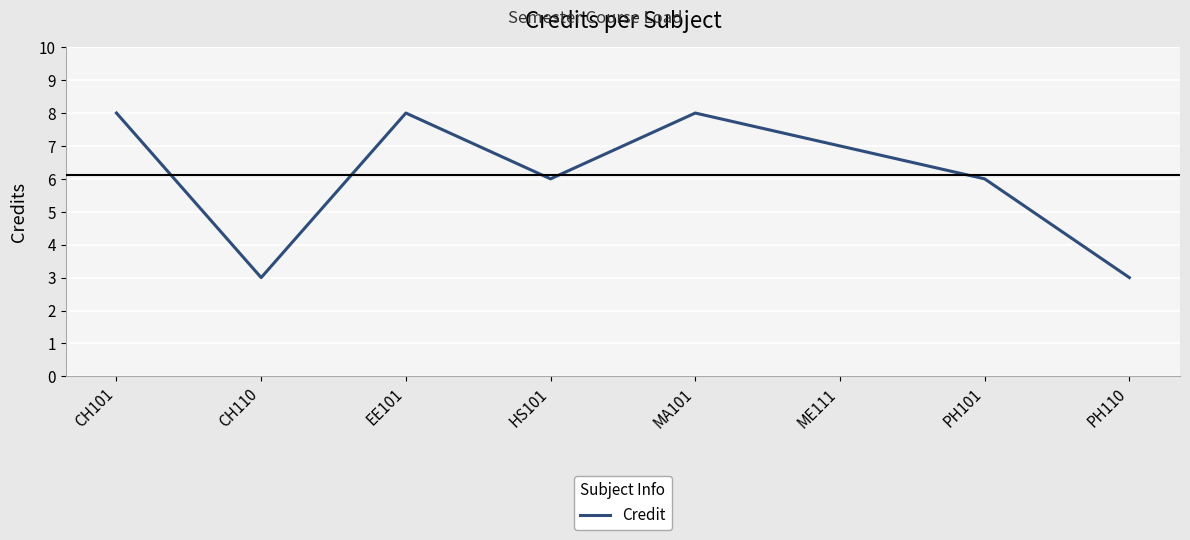

Reading left to right, transcribe all the data shown in this chart.

8	3	8	6	8	7	6	3